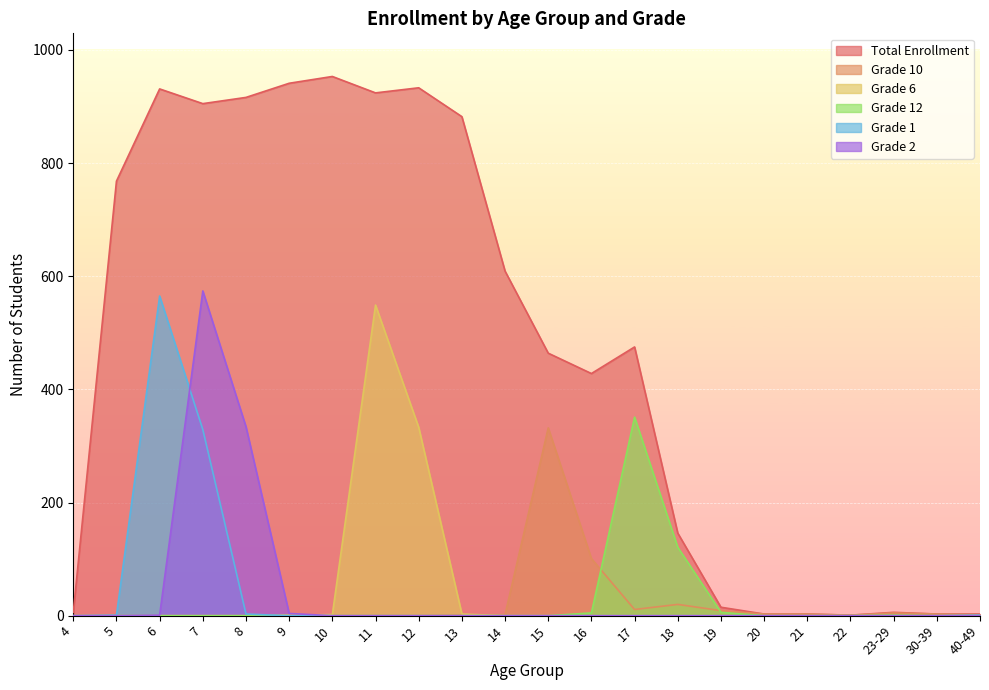

Between 13 and 30-39, which series saw the biggest shift?

Total Enrollment